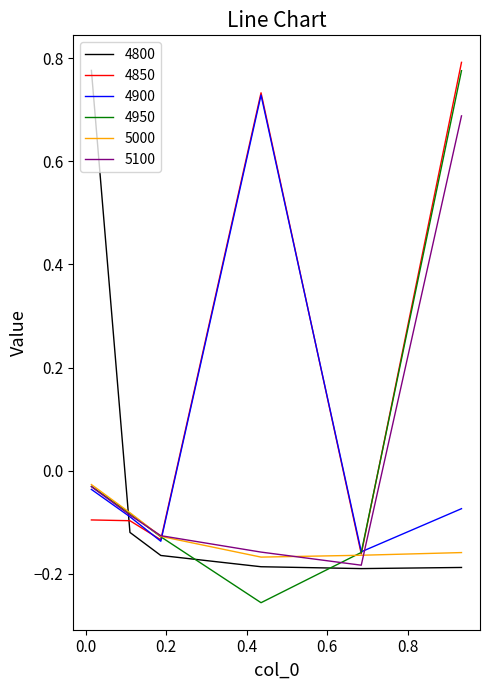

How many times do 4850 and 5100 cross each other?

1